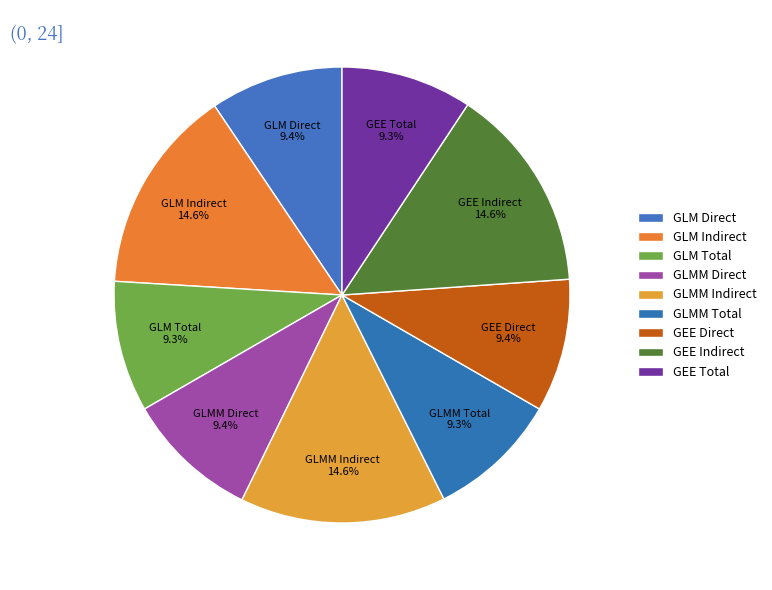

Which has a higher value, GEE Indirect or GLMM Direct?

GEE Indirect